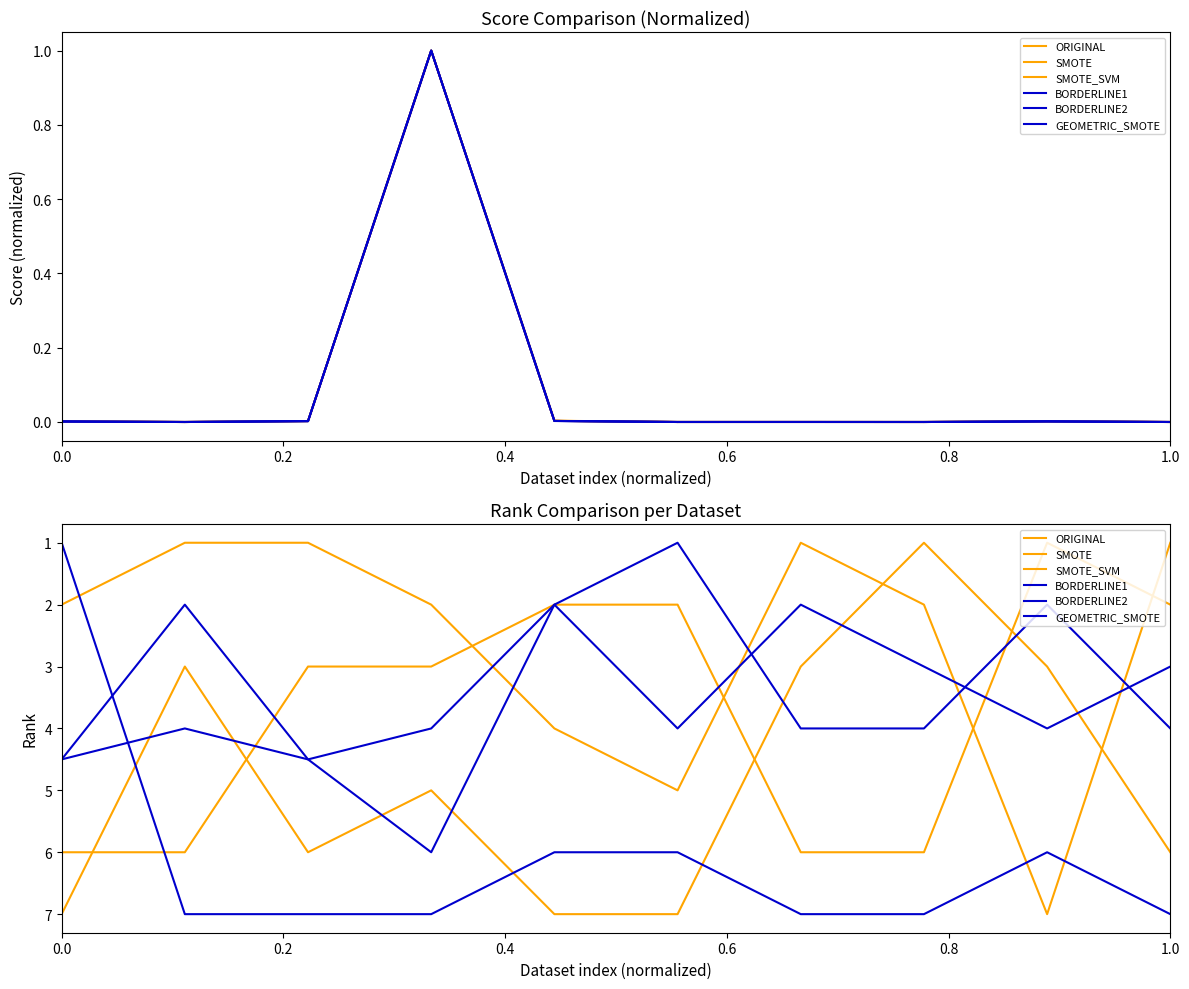

What is the difference between the maximum and minimum values in the BORDERLINE1 series?

4.0